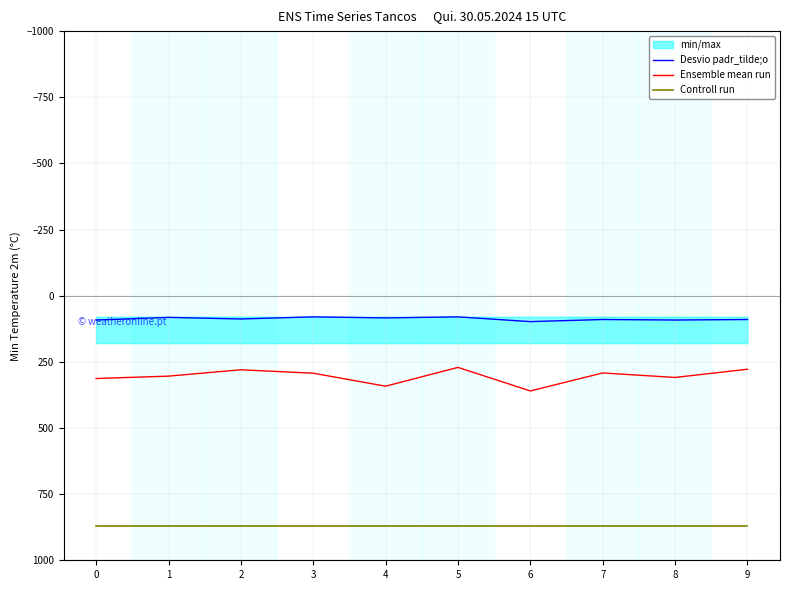

Rank the series by their maximum value, from highest to lowest.

Controll run, Ensemble mean run, Desvio padr_tilde;o